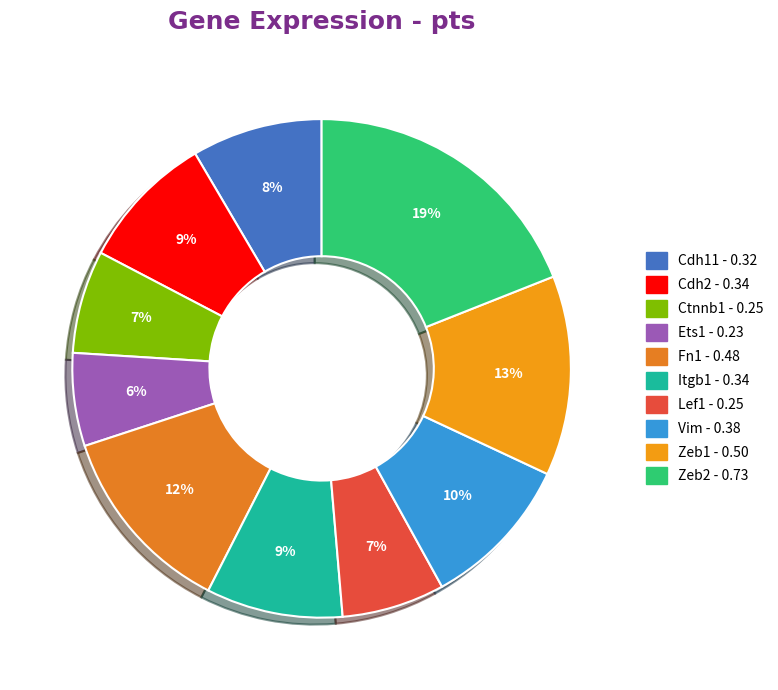

Is it true that Cdh11 is 8% of the pie?

True